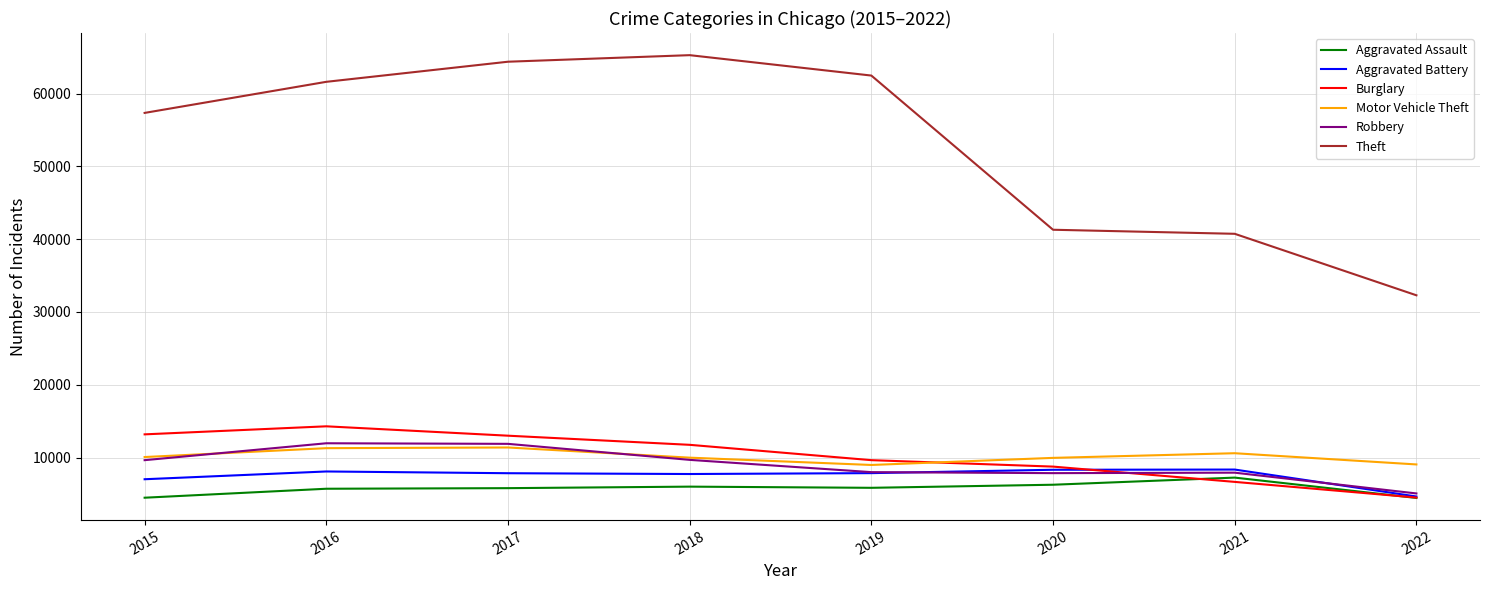

The value of Theft at 2018 is 65281. True or false?

True